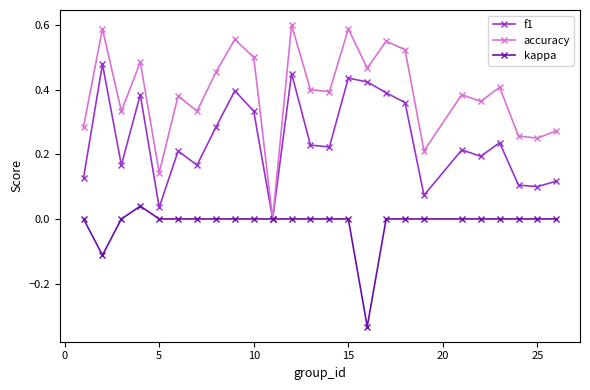

Which series has the largest total across all categories?

accuracy